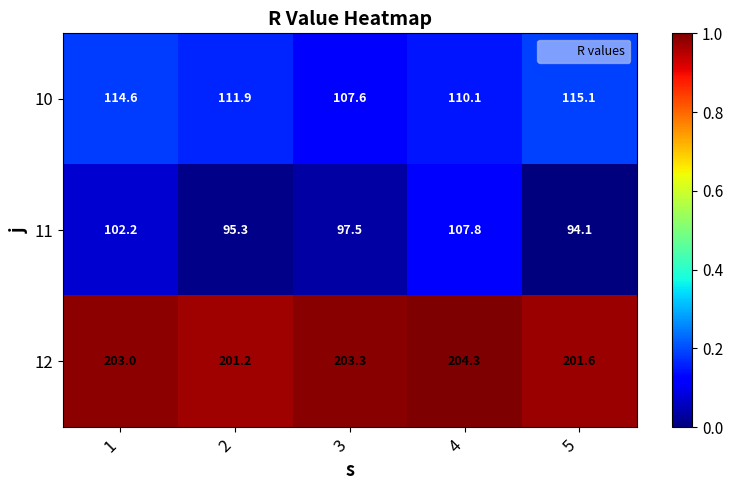

Count the number of categories in the chart.

5